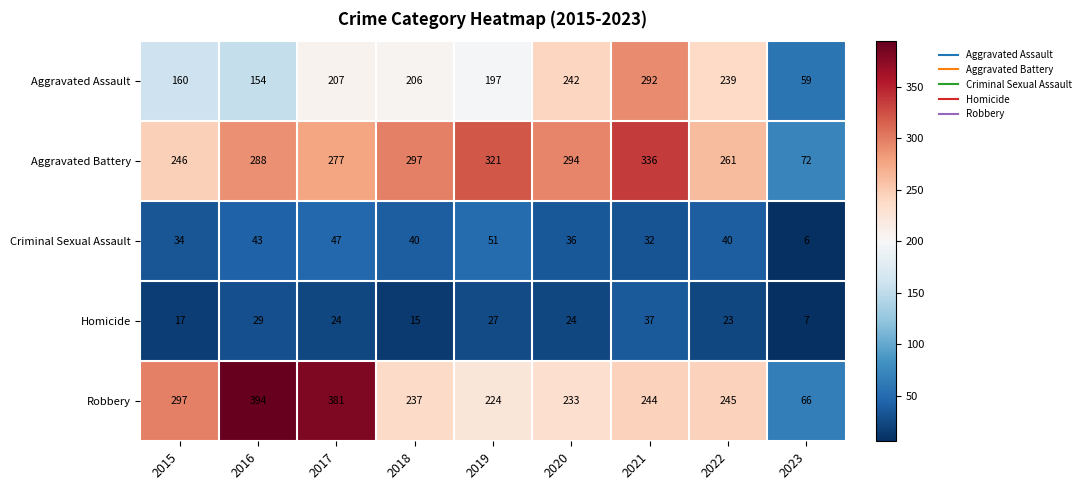

How many data points does each series have?

9